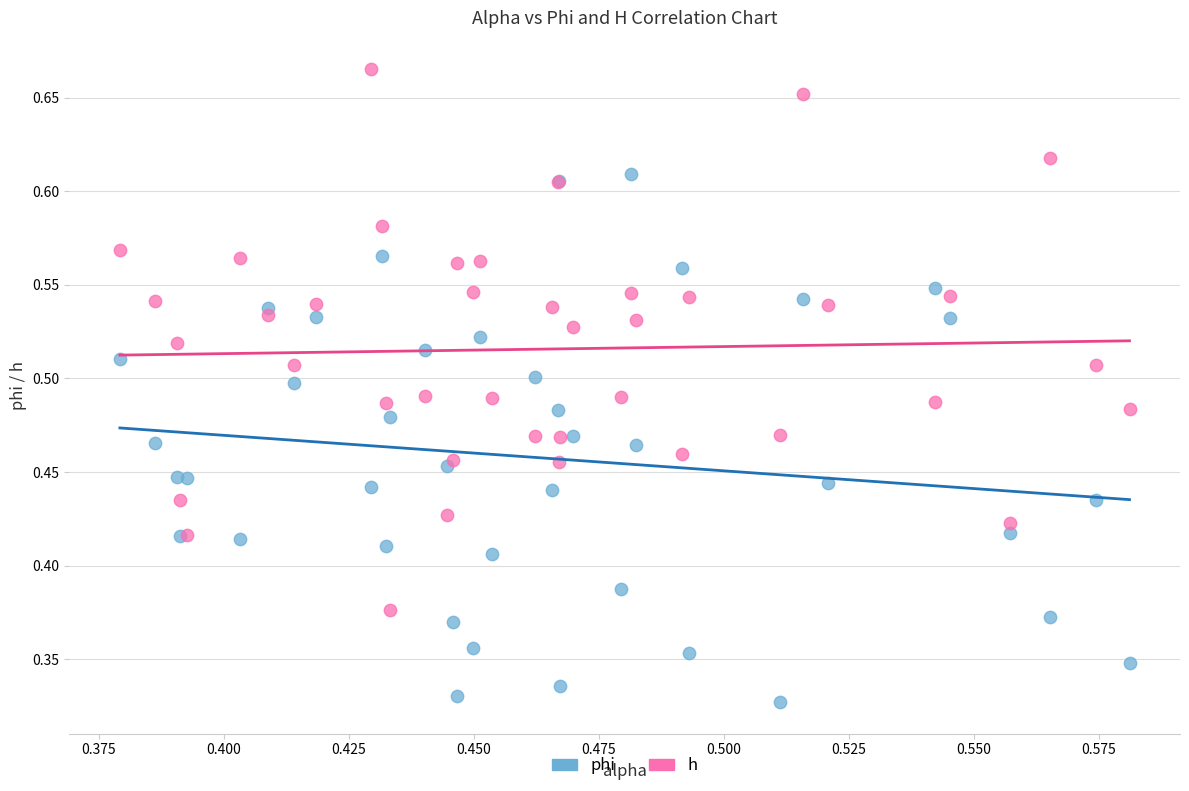

Which series reaches the maximum Y coordinate?

h